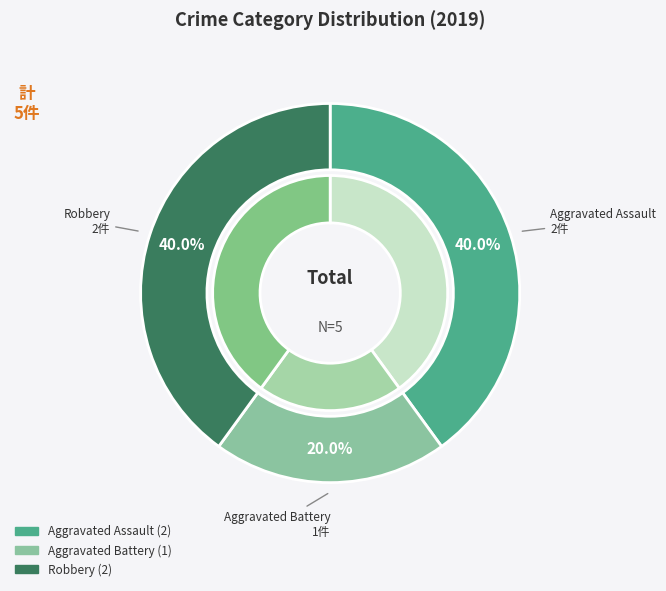

To the nearest percent, what is the difference between the largest and smallest slice percentages?

20%